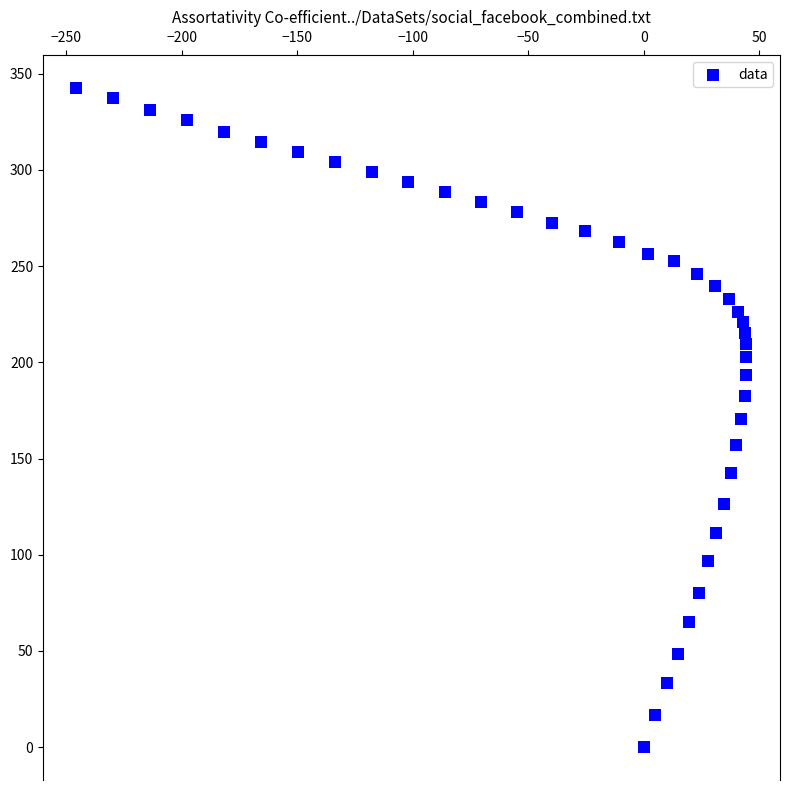

What is the range of X values (max minus min)?

289.9